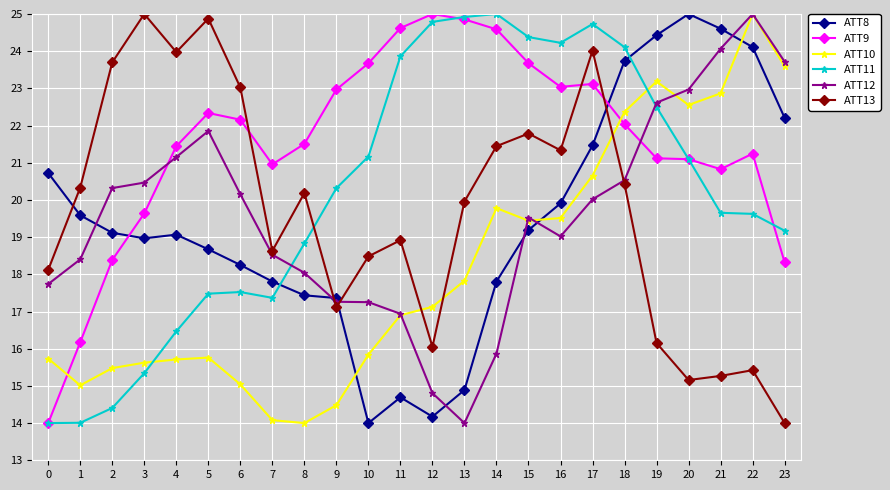

What is the value of the ATT8 point at the 13th from the left?

14.2